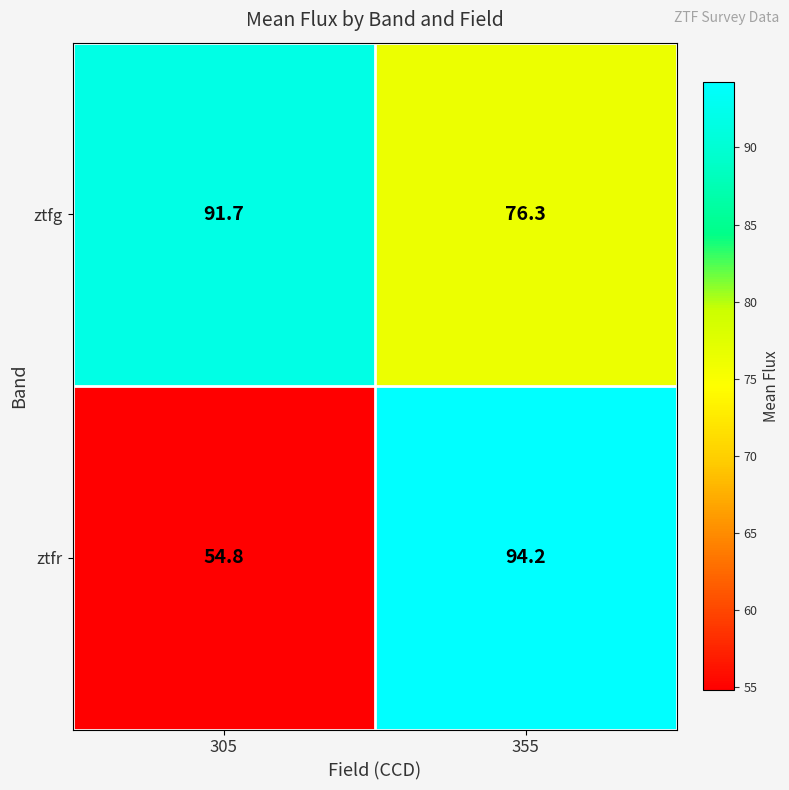

At which label is ztfr closest to 74?

305